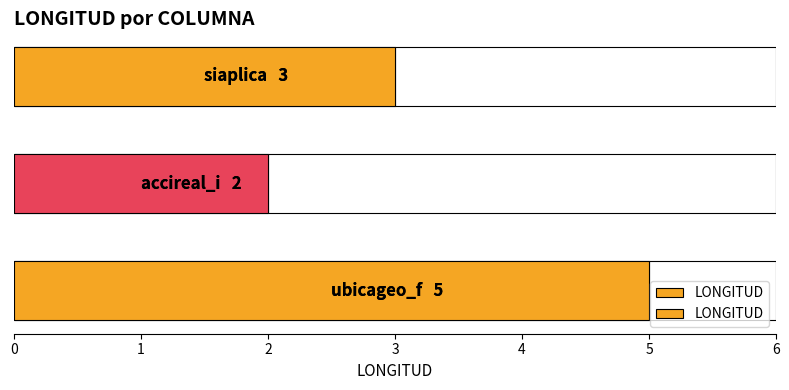

What is the average value?

3